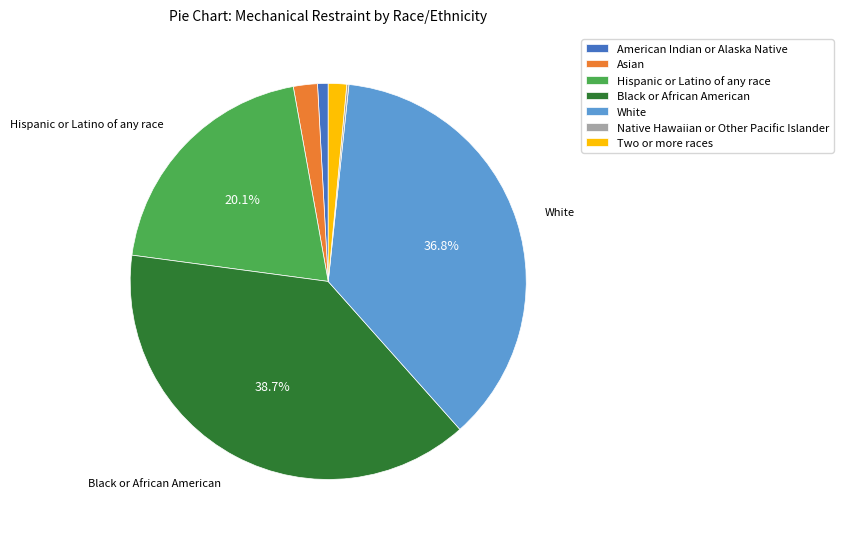

What is the largest slice in the pie chart?

Black or African American